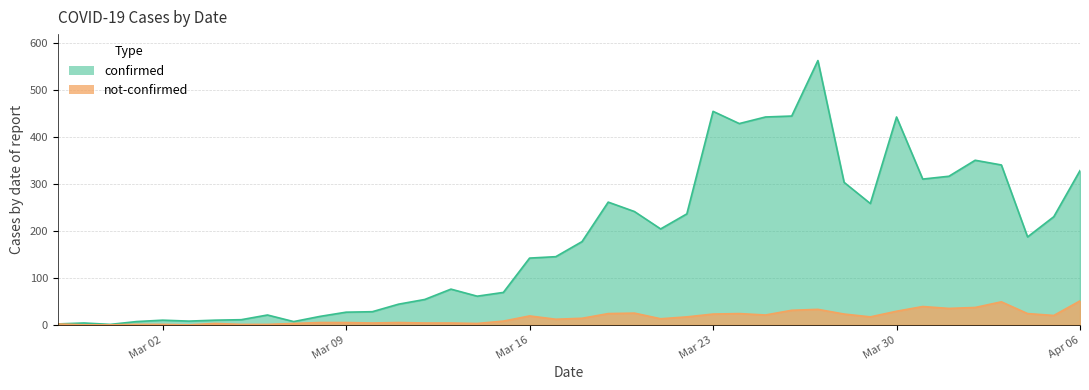

What is the sum of all confirmed values?

7258